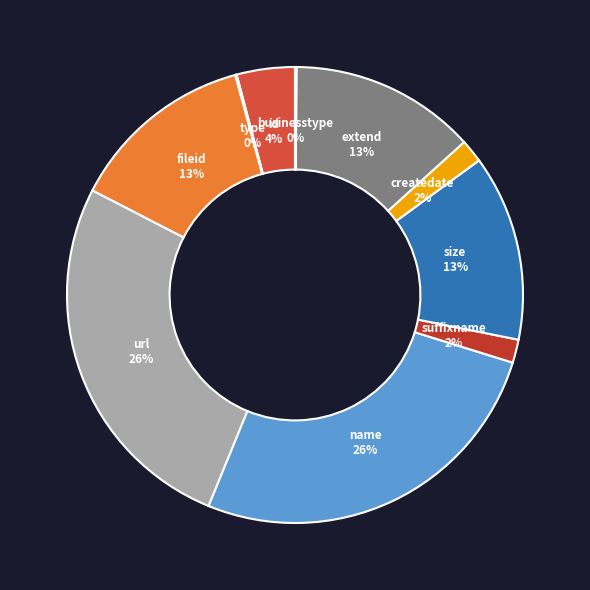

Which slice is the smallest?

type